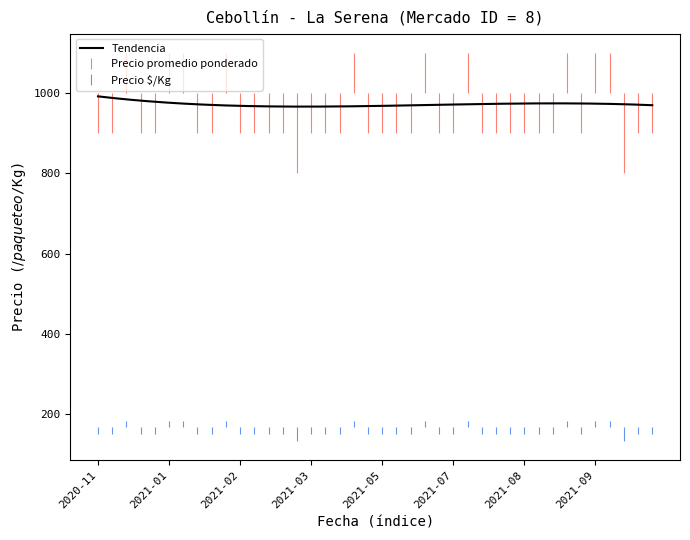

What is the difference between the maximum and minimum values?

25.5